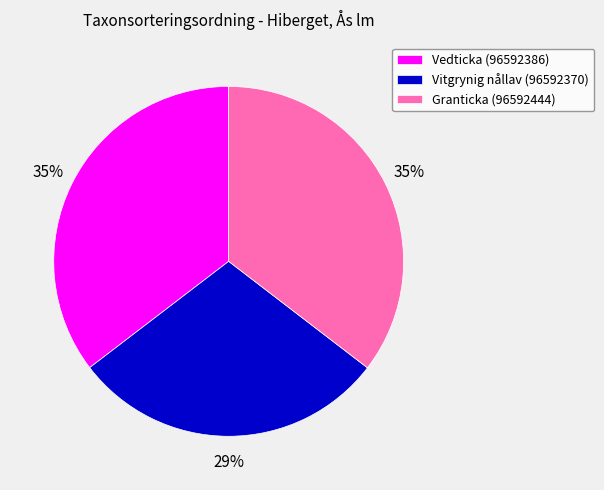

Count the number of slices in the pie.

3